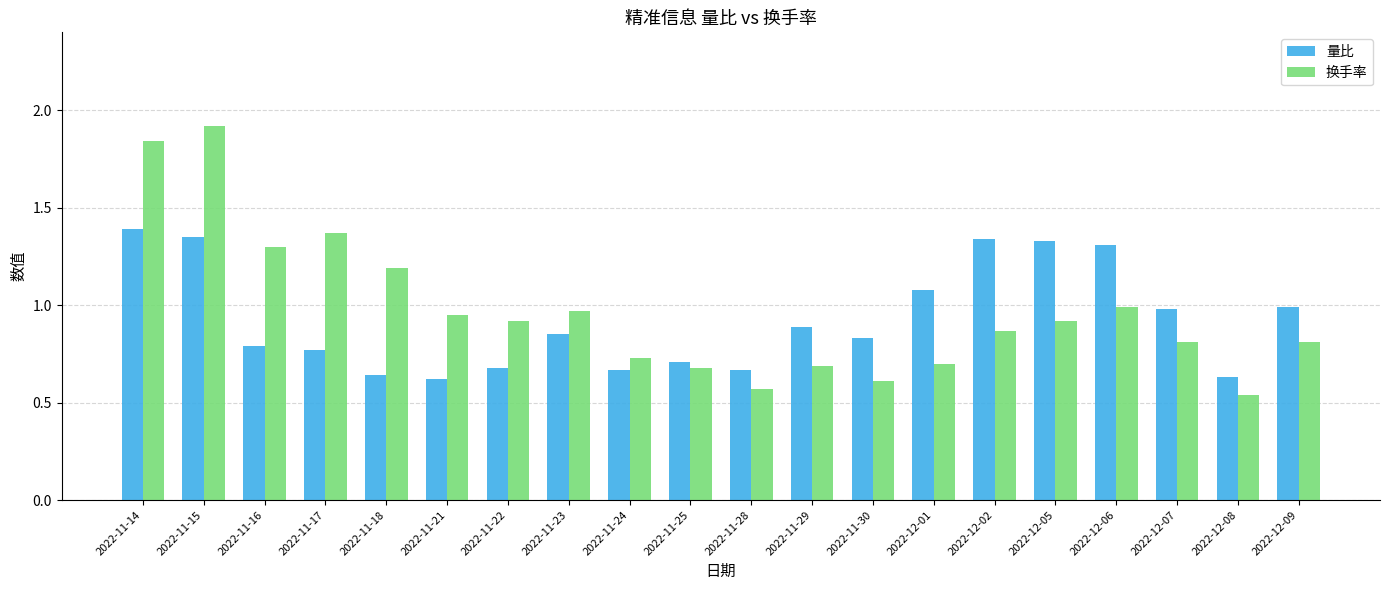

What is the maximum value shown in the chart?

1.9